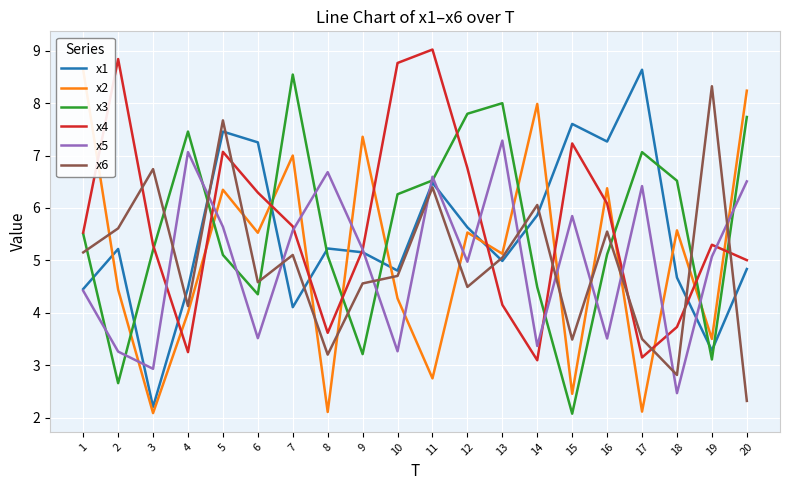

Count the number of data series in this chart.

6